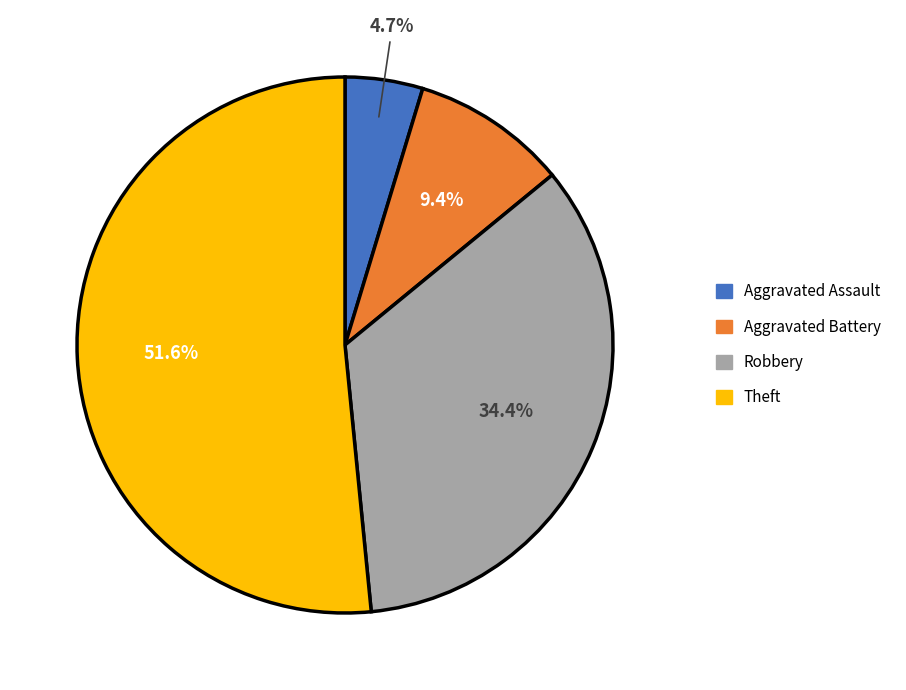

Is it true that Robbery is 25% of the pie?

False